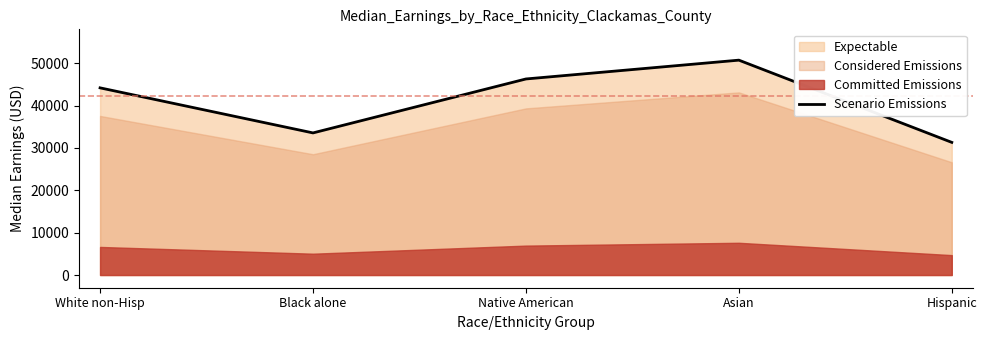

What is the value of the 5th point from the left?

31314